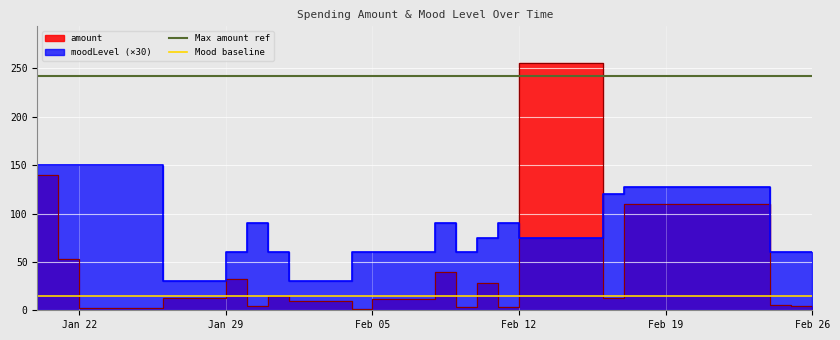

The value of Mood baseline at Jan 29 is 15.0. True or false?

True